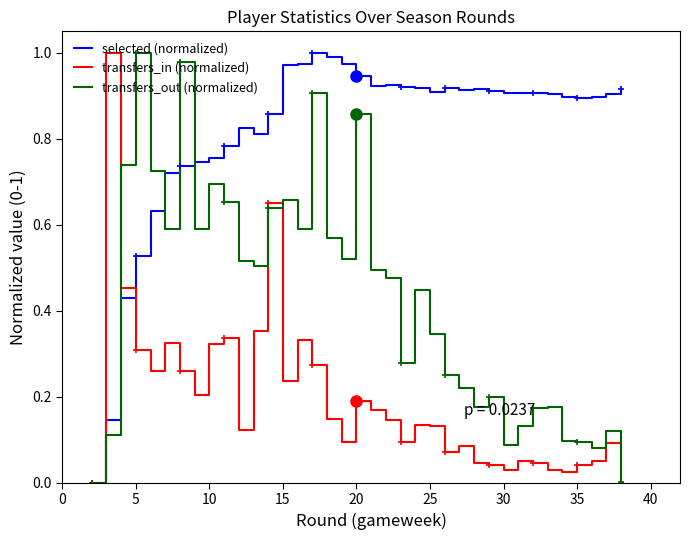

How many values in the selected (normalized) series exceed 0?

36